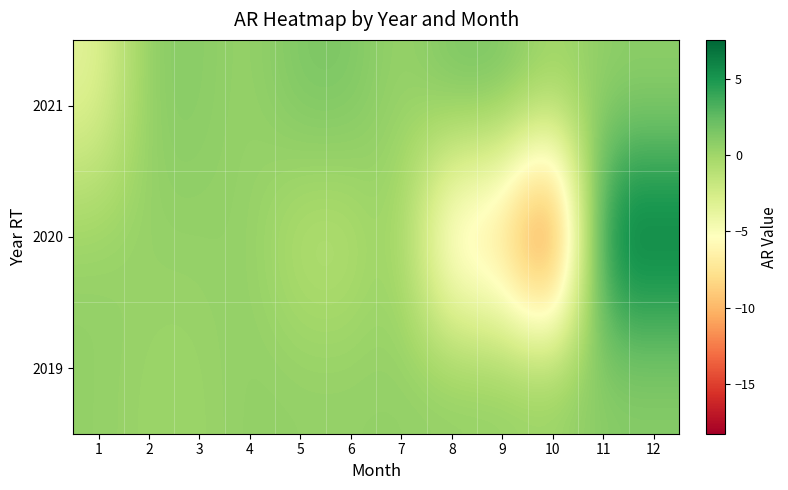

Reading left to right, extract all data points from this chart.

2019: 1=0.5	2=0.2	3=0.2	4=0.6	5=0.5	6=0.5	7=0.6	8=0.7	9=0.7	10=0.5	11=0.9	12=0.9
2020: 1=0.5	2=0.4	3=0.4	4=0.6	5=-1.2	6=-1.2	7=0.7	8=-8.9	9=-8.9	10=-18.3	11=7.6	12=7.6
2021: 1=-3.6	2=1.0	3=1.0	4=0.3	5=1.5	6=1.5	7=0.1	8=1.7	9=1.7	10=0.1	11=0.7	12=0.7